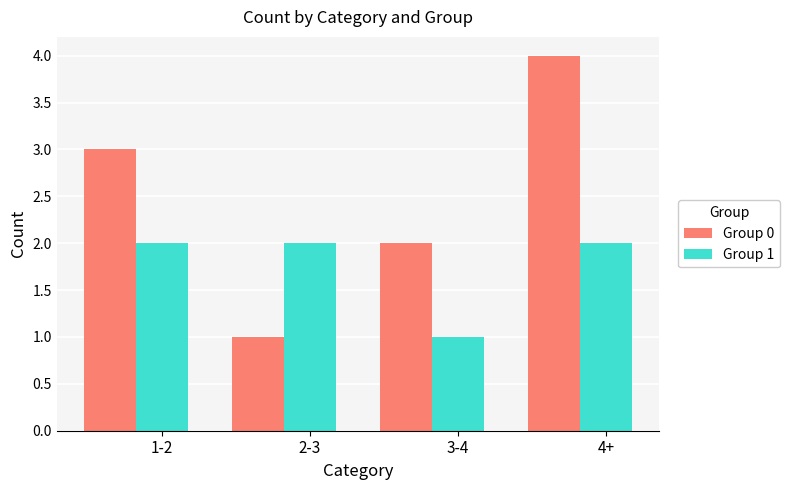

What is the sum of all Group 0 values?

10